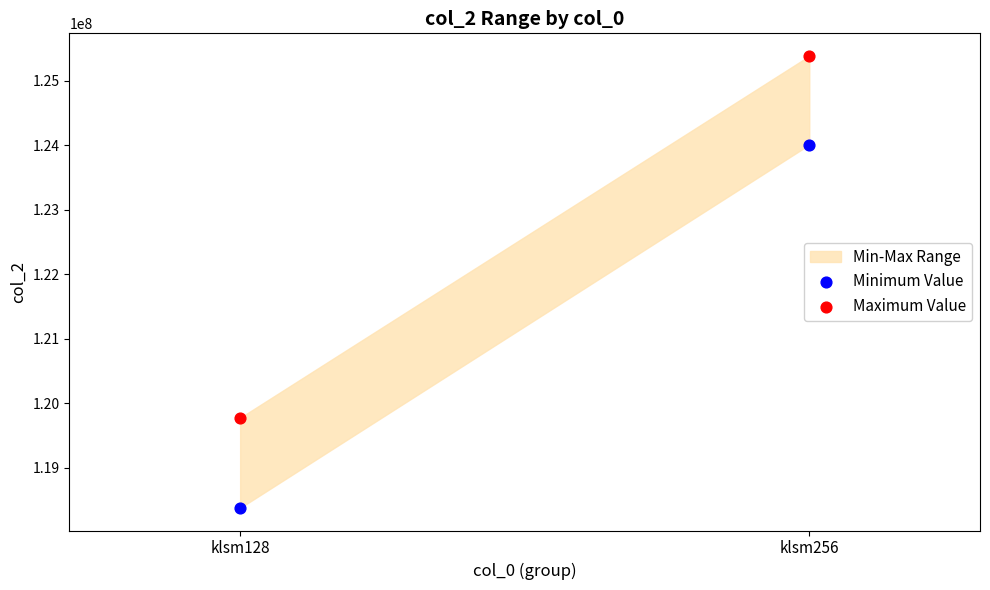

Across all data points, what is the range of Y values (max minus min)?

7000254